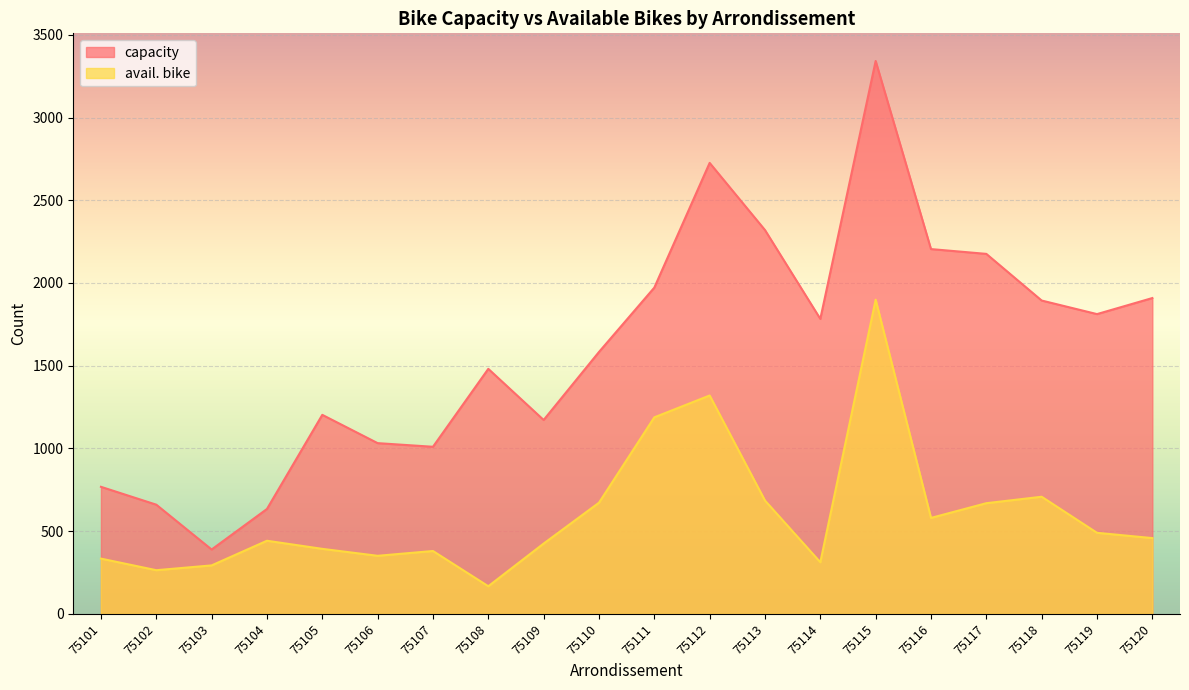

Between 75116 and 75105, which is larger?

75116